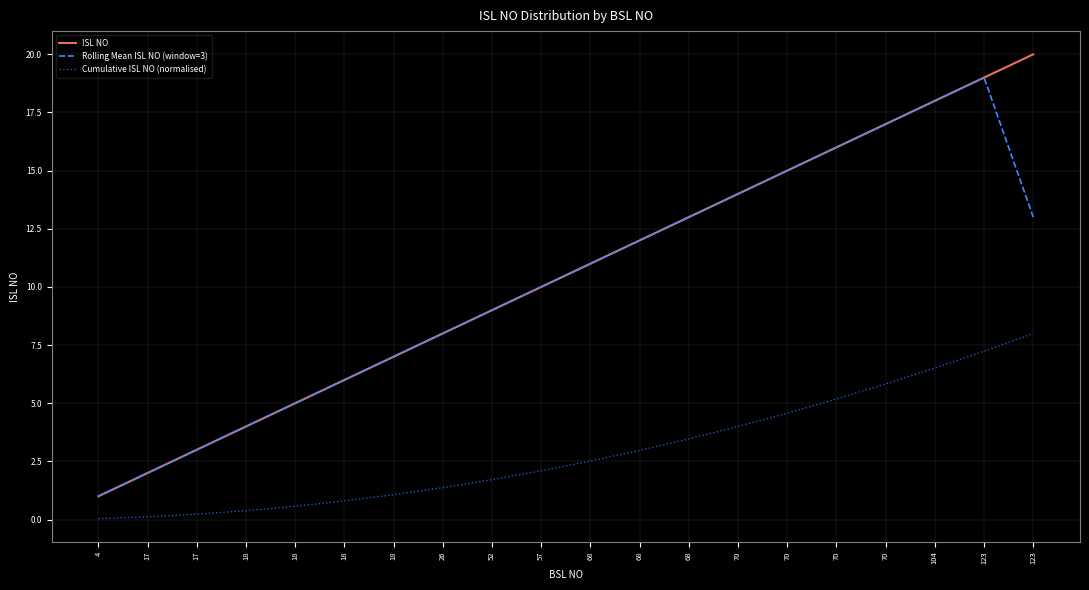

Rank the series at 68 from lowest to highest value.

Cumulative ISL NO (normalised), ISL NO, Rolling Mean ISL NO (window=3)